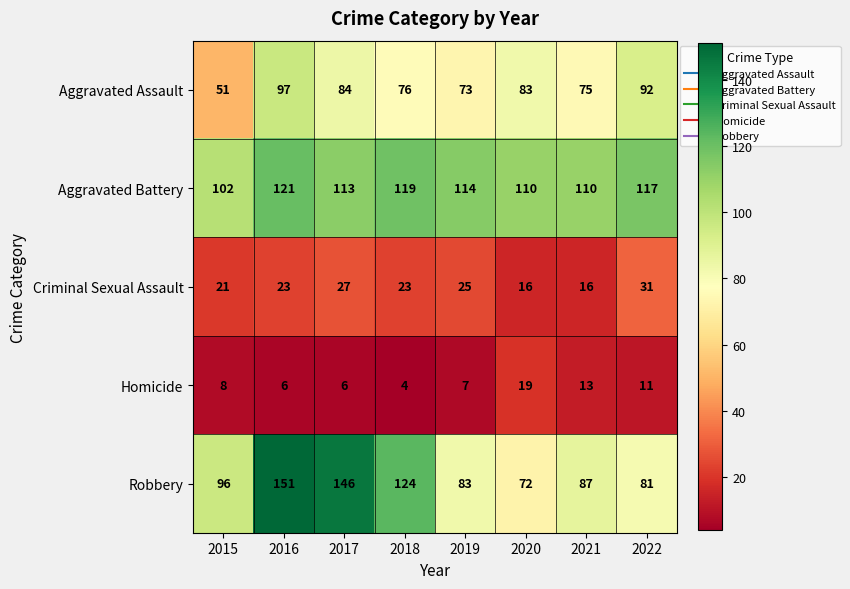

At 2020, list the series in order from largest to smallest.

Aggravated Battery, Aggravated Assault, Robbery, Homicide, Criminal Sexual Assault